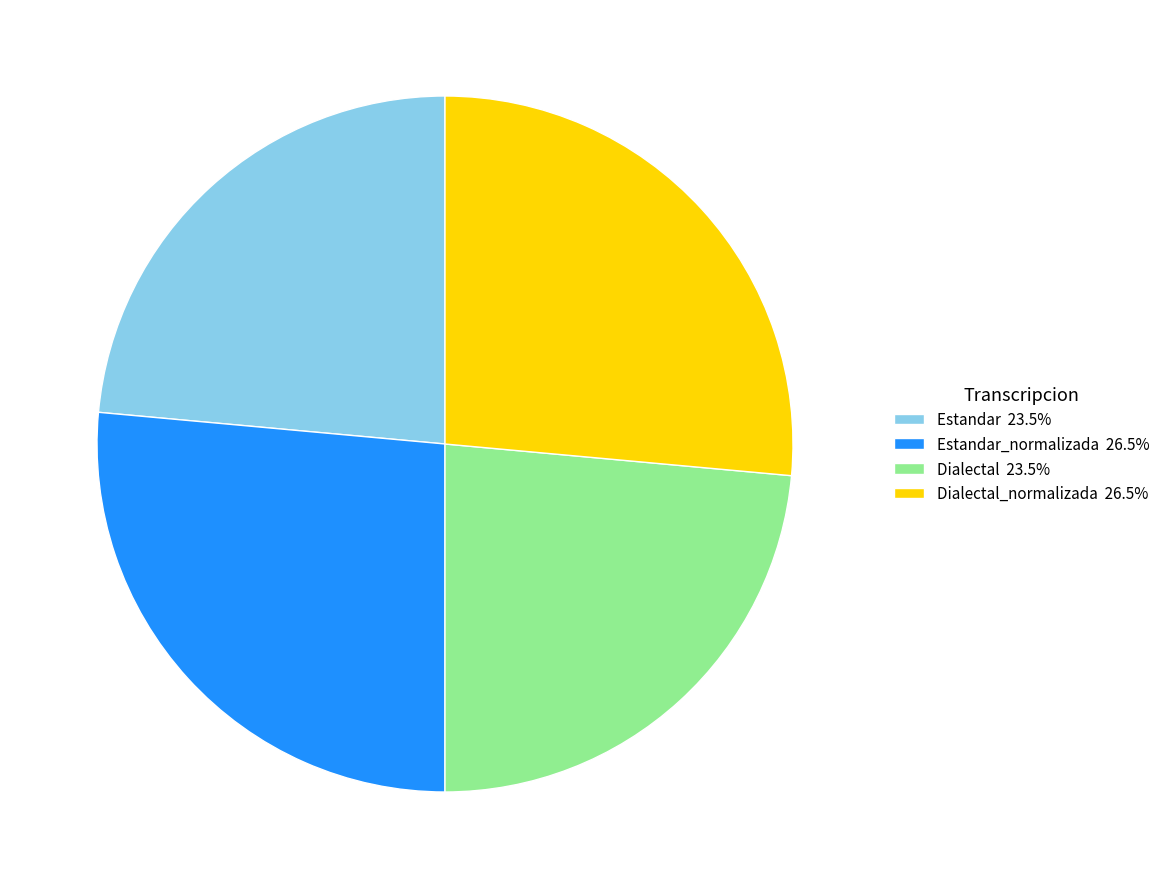

Is the sum of Estandar 23.5% and Dialectal 23.5% greater than half?

No